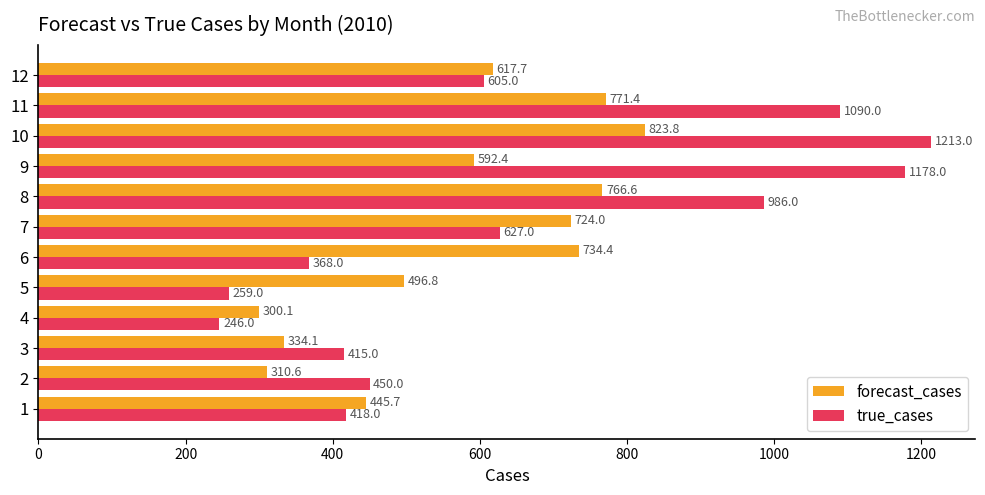

Where is forecast_cases nearest to the value 561?

9